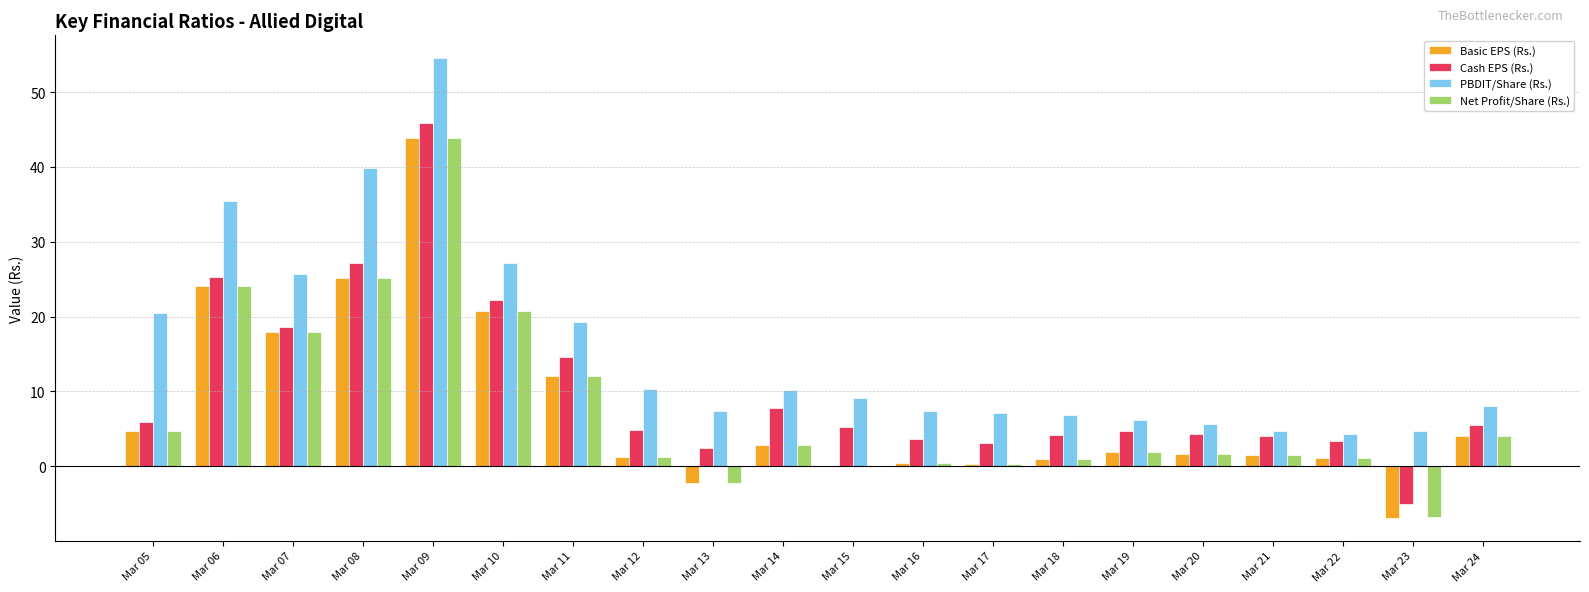

Is it true that Cash EPS (Rs.) equals 36.0 at Mar 06?

False